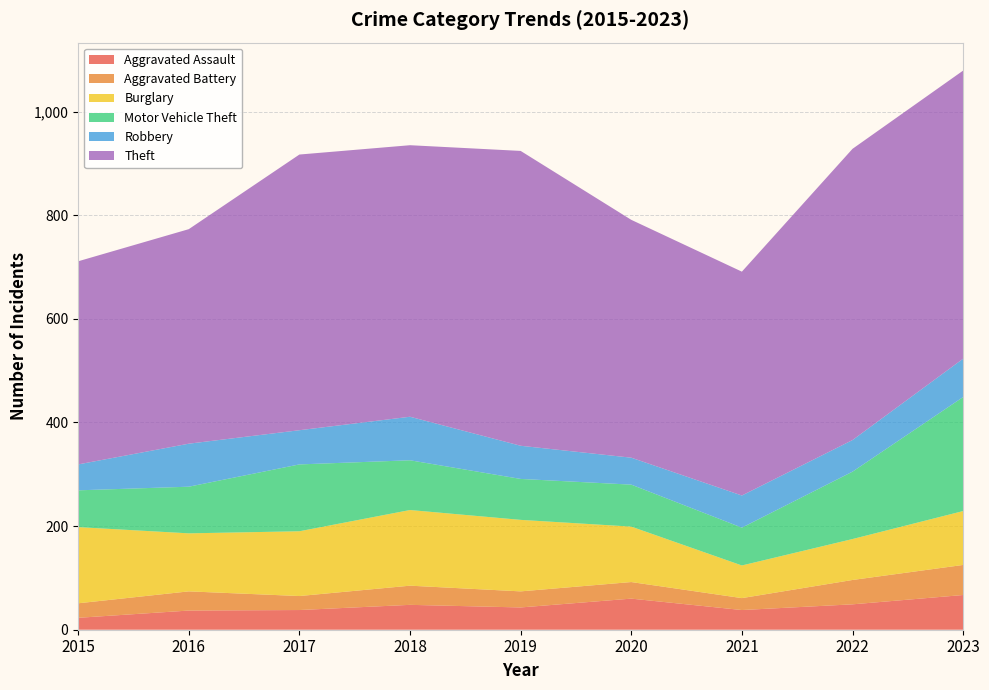

Reading left to right, what are all the values shown in this chart?

Aggravated Assault: 2015=23	2016=37	2017=38	2018=48	2019=43	2020=60	2021=38	2022=49	2023=67
Aggravated Battery: 2015=28	2016=37	2017=27	2018=37	2019=31	2020=32	2021=23	2022=47	2023=58
Burglary: 2015=147	2016=112	2017=125	2018=146	2019=138	2020=107	2021=63	2022=79	2023=104
Motor Vehicle Theft: 2015=71	2016=90	2017=129	2018=96	2019=79	2020=81	2021=73	2022=130	2023=220
Robbery: 2015=50	2016=83	2017=66	2018=84	2019=64	2020=52	2021=62	2022=61	2023=74
Theft: 2015=392	2016=414	2017=532	2018=524	2019=569	2020=459	2021=432	2022=562	2023=556